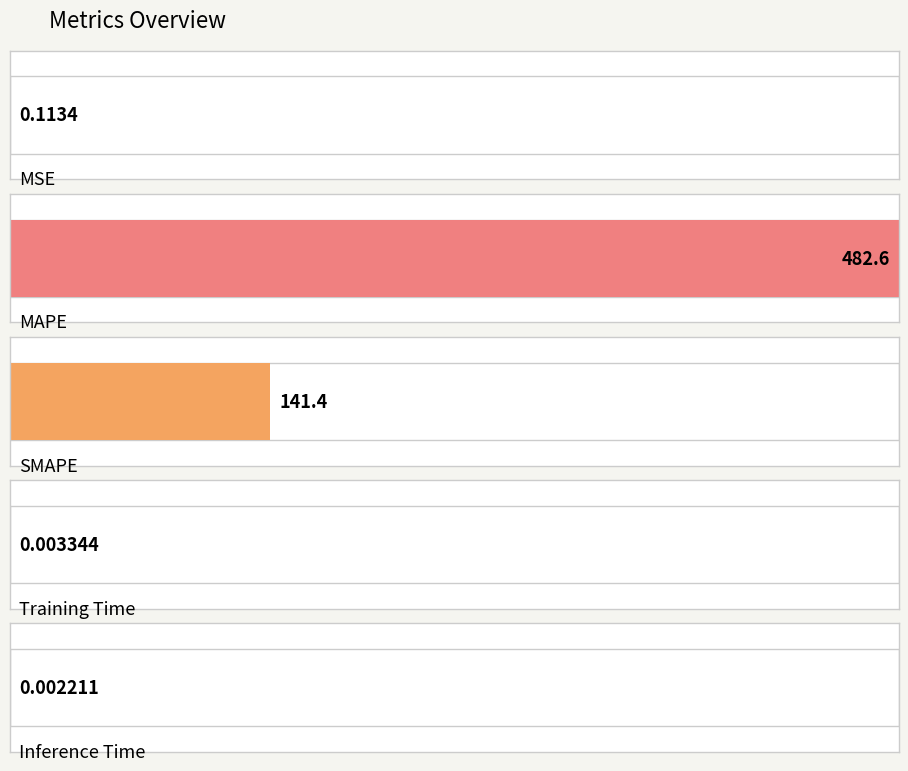

What is the change in value from MAPE to SMAPE?

-341.2